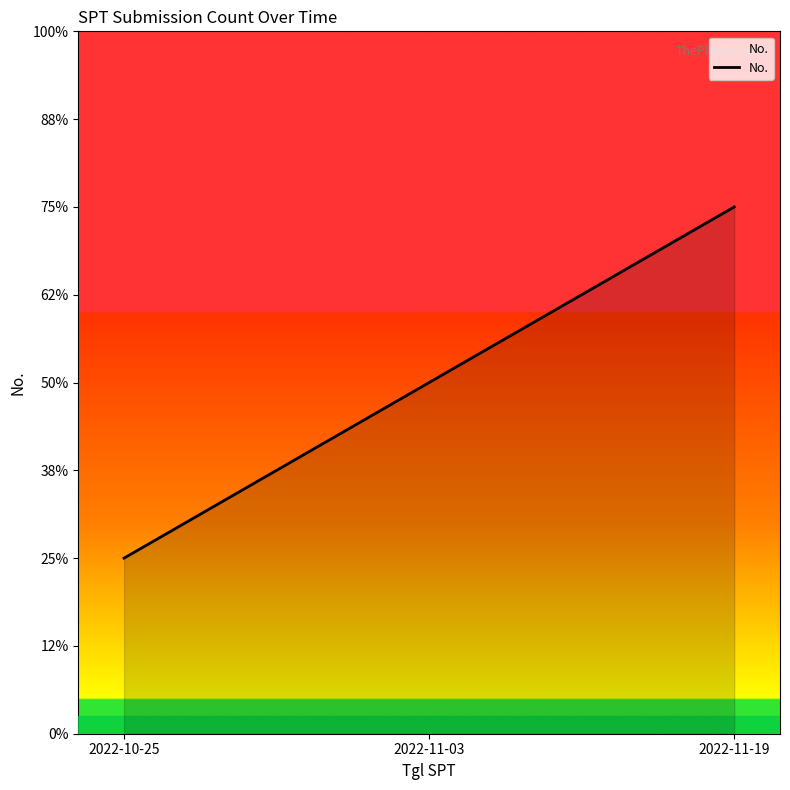

Does the chart have visible grid lines?

No